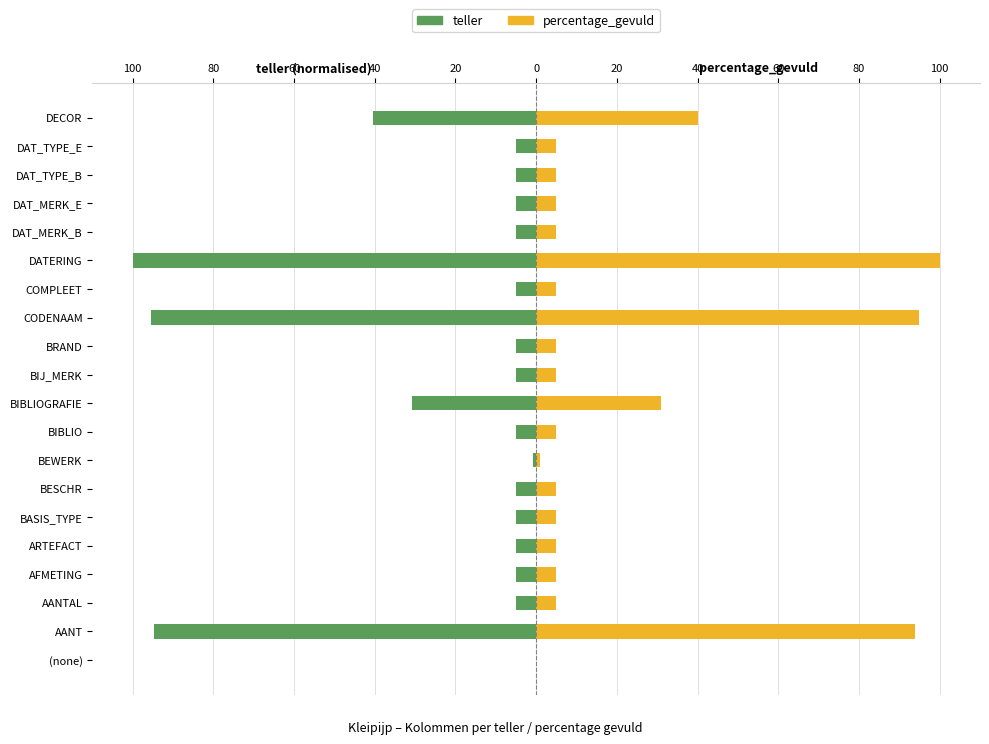

Are the bars horizontal?

Yes